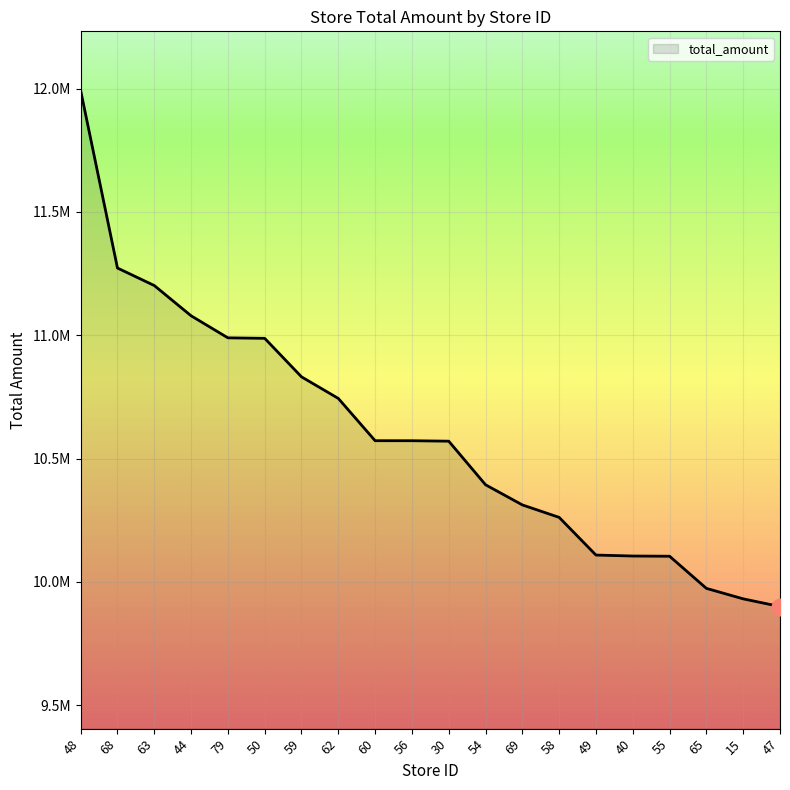

True or false: the data shows 10987737 at 50.

True